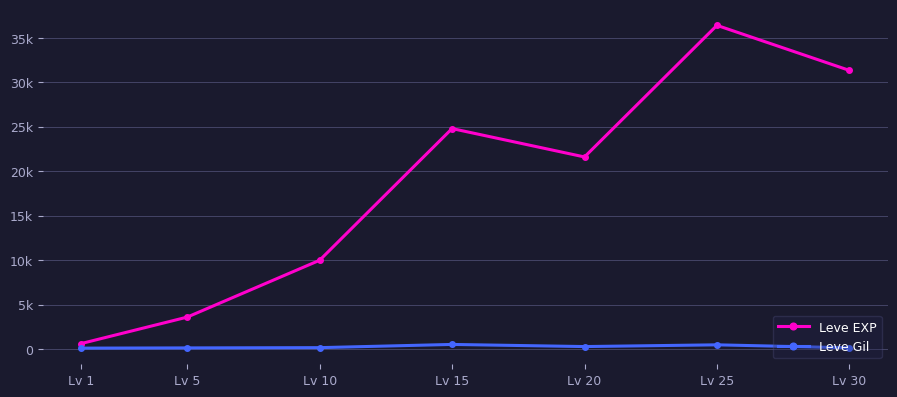

How many interior local peaks does the Leve EXP series have?

2